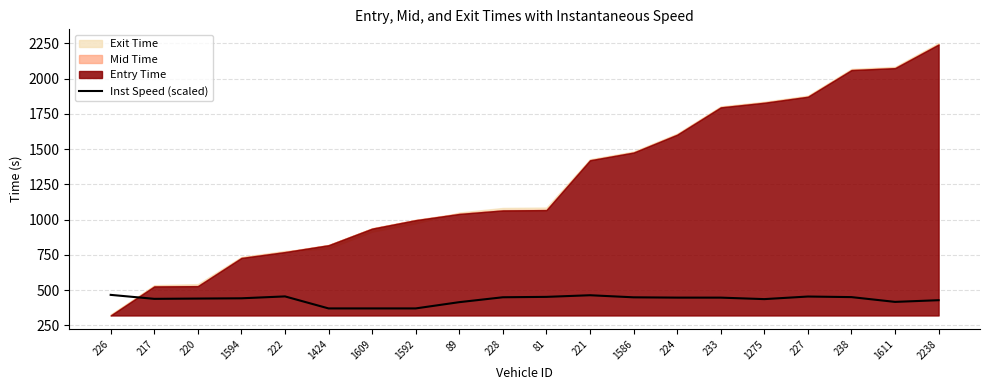

At which category does the data reach its first local valley?

217